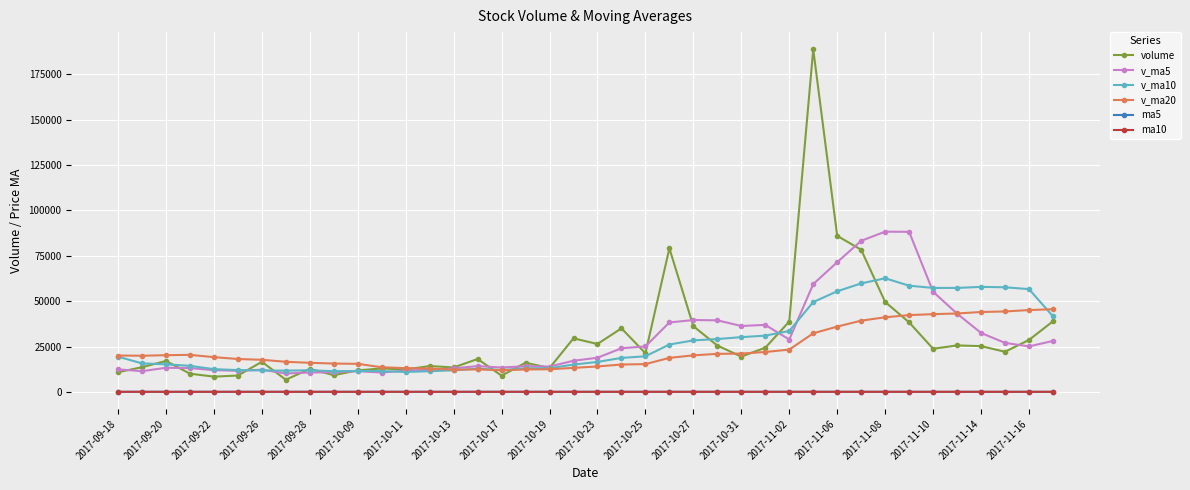

True or false: v_ma5 has more than 0 interior local peaks.

True